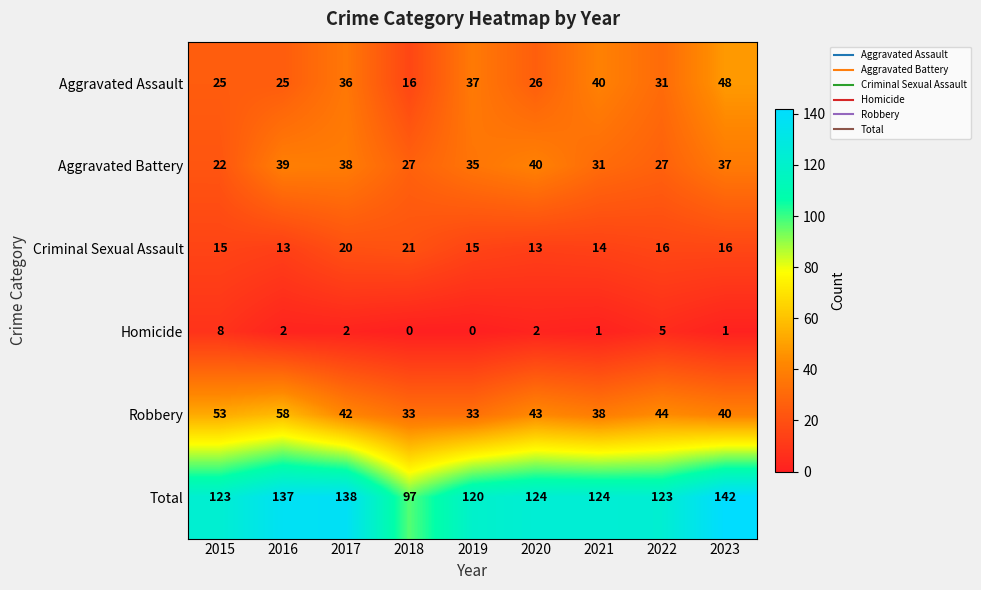

At which label is Homicide closest to 4?

2022